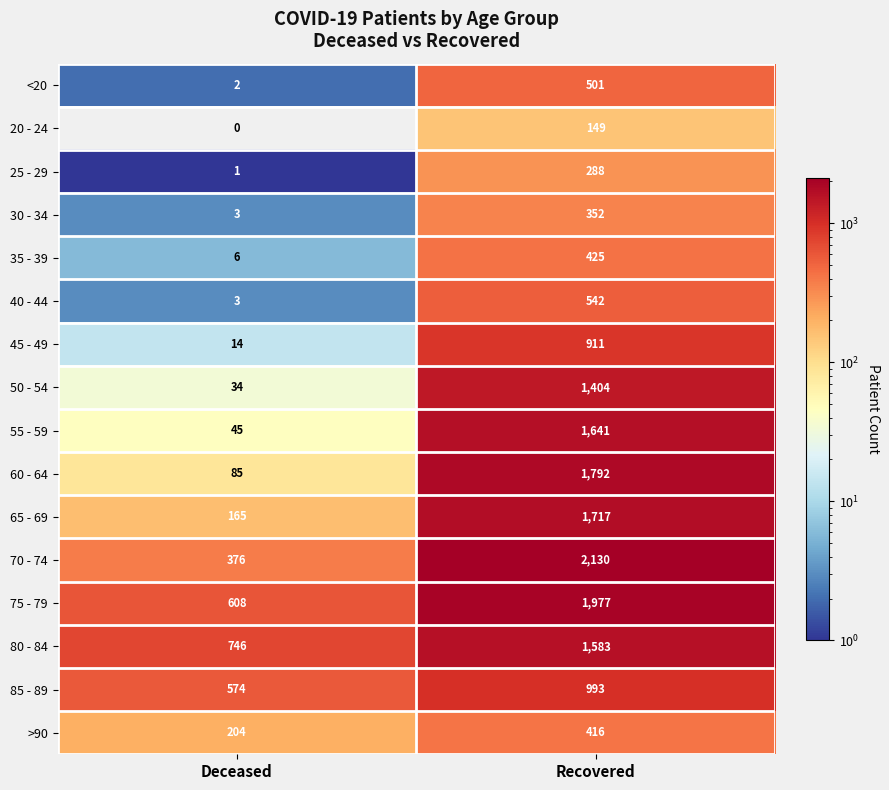

How many data points does each series have?

2